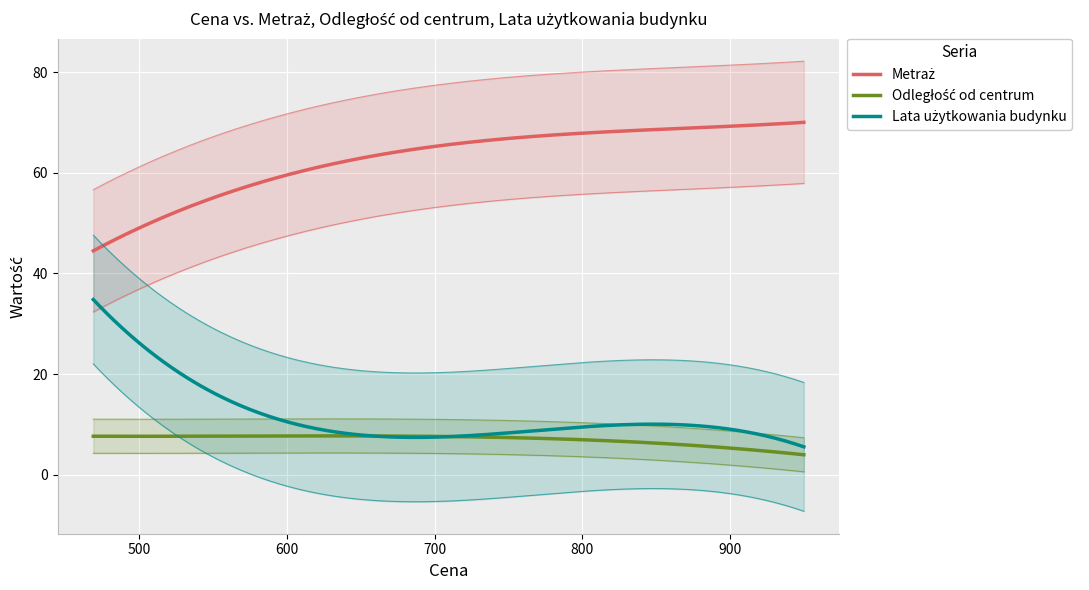

True or false: Odległość od centrum has more than 0 points higher than both neighbors.

True